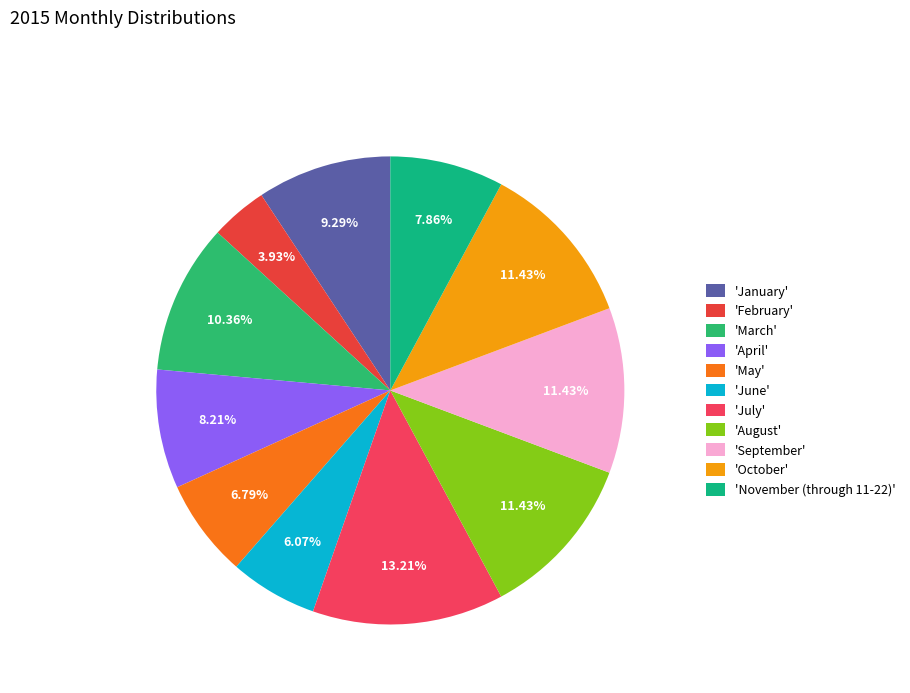

Which slice is the largest?

'July'